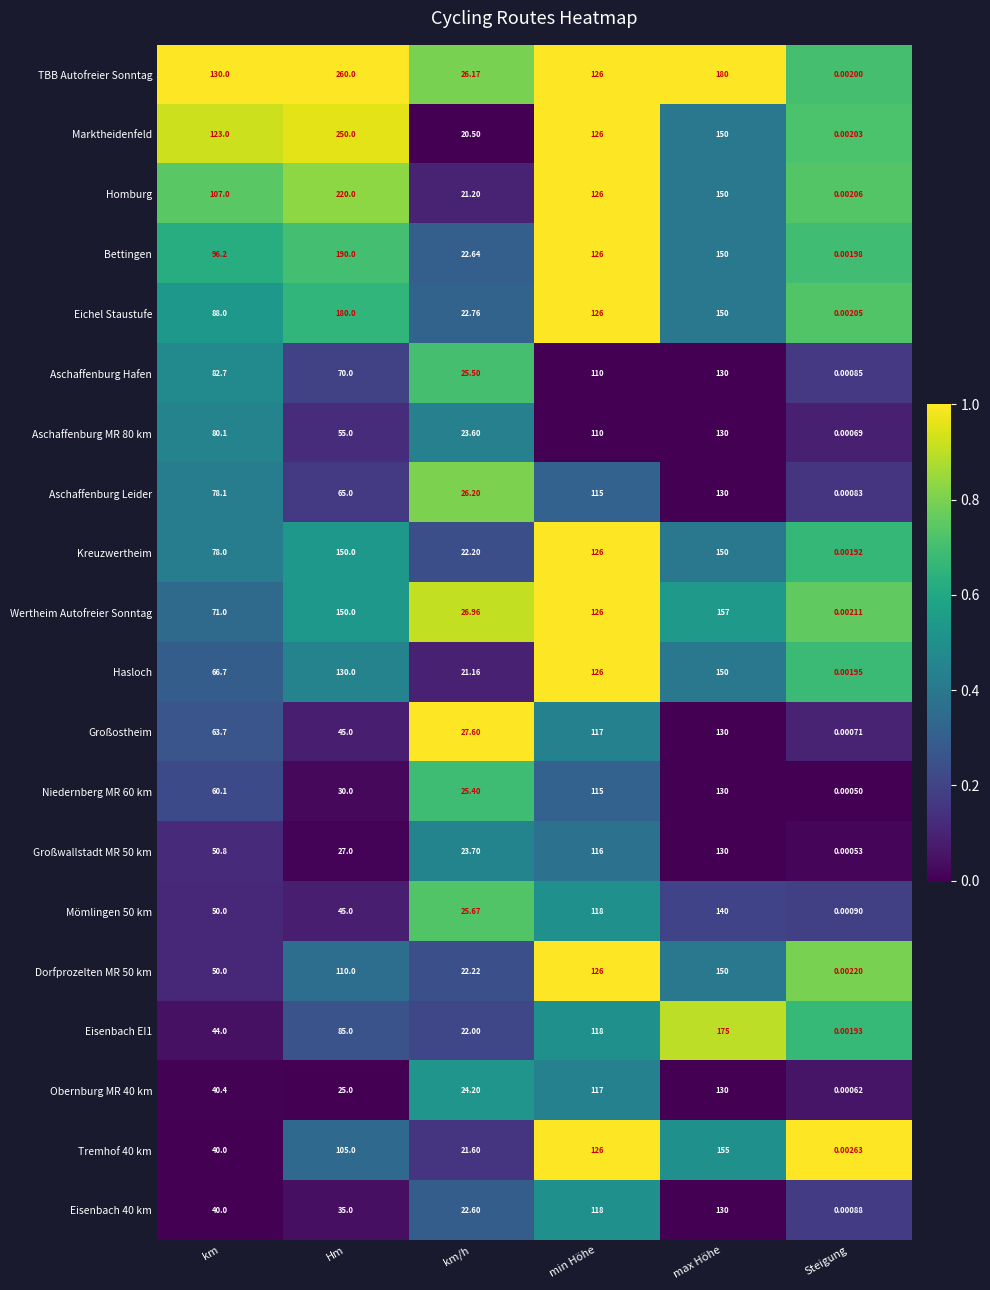

Where does the Obernburg MR 40 km series first go above 40?

km